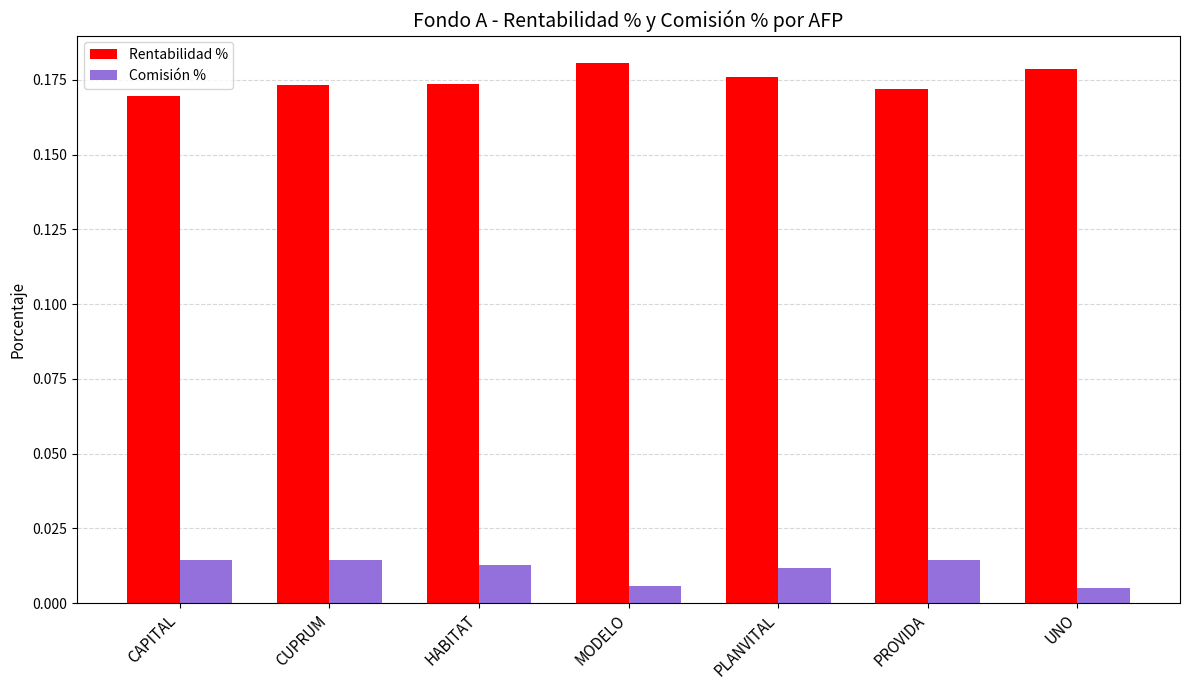

List the series in order of their overall mean, highest first.

Rentabilidad %, Comisión %